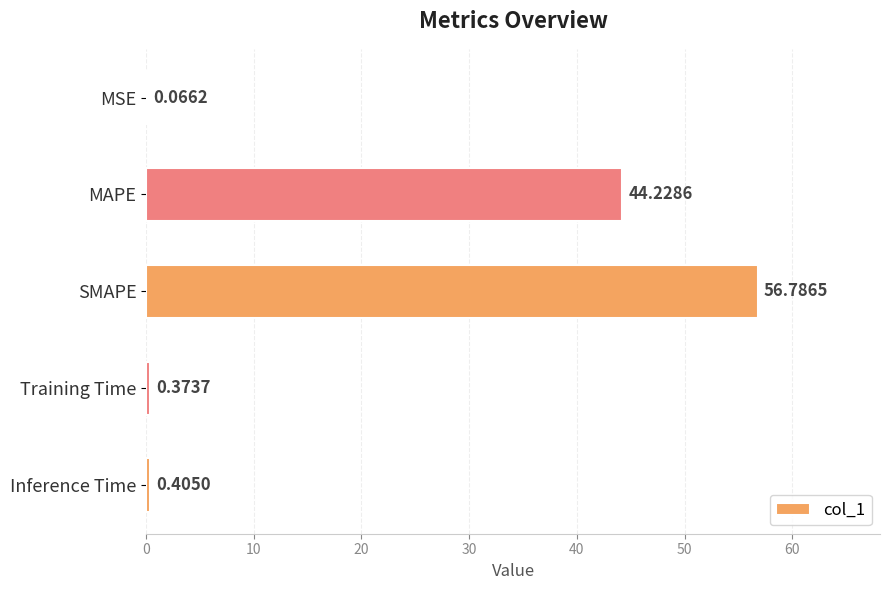

At which label is the value closest to 28?

MAPE